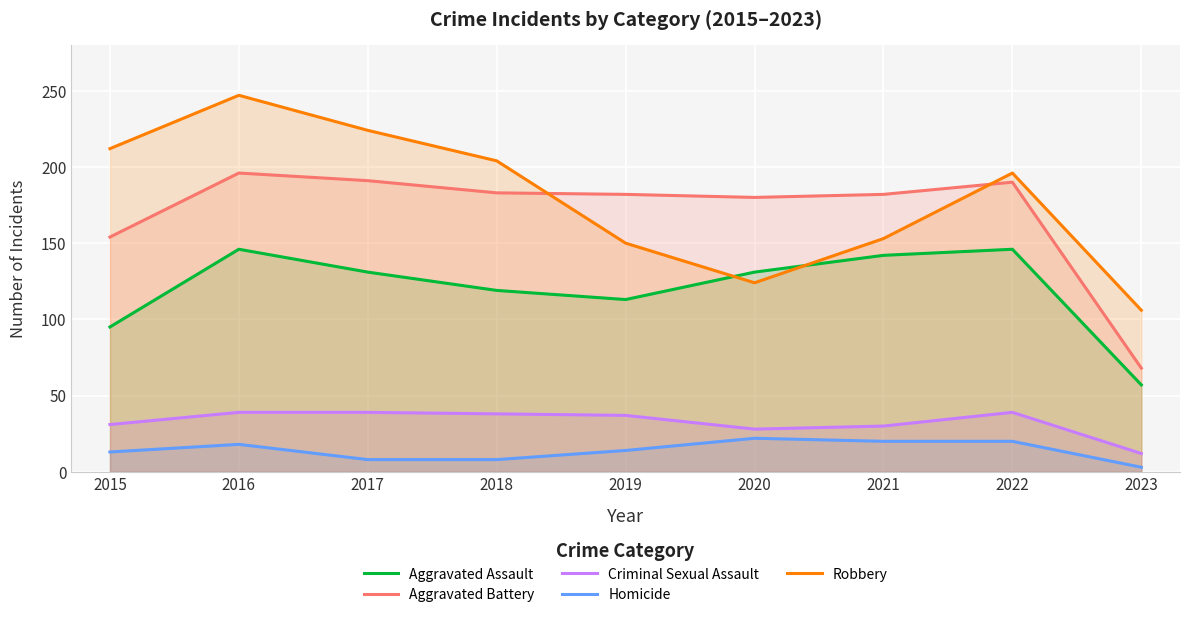

True or false: Robbery has a value of 293 at 2017.

False